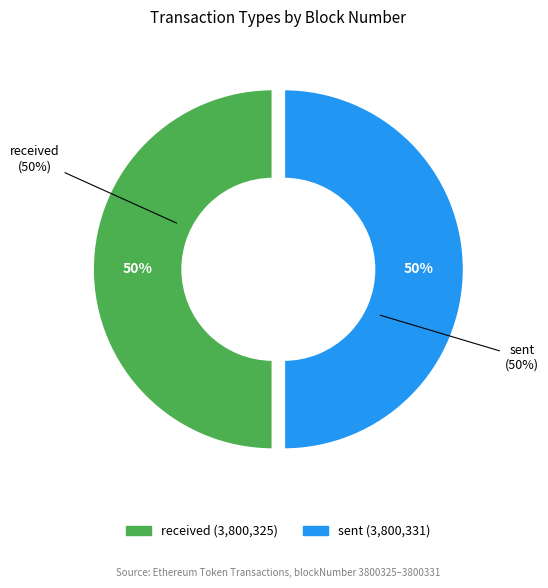

What is the change in value from received to sent?

+6